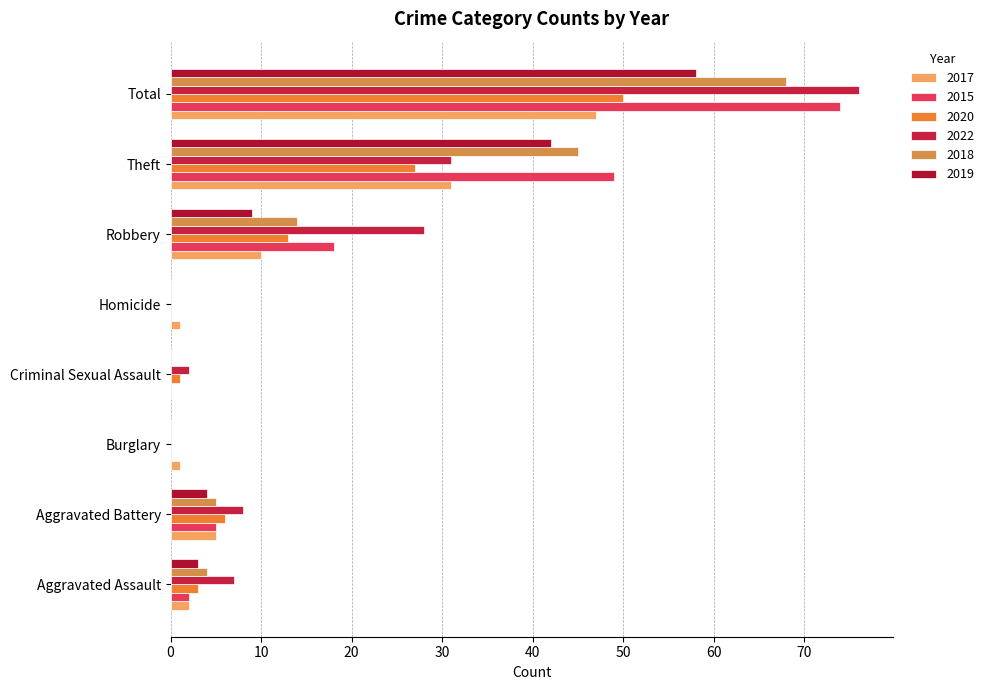

List the series in order of their peak value, lowest first.

2017, 2020, 2019, 2018, 2015, 2022